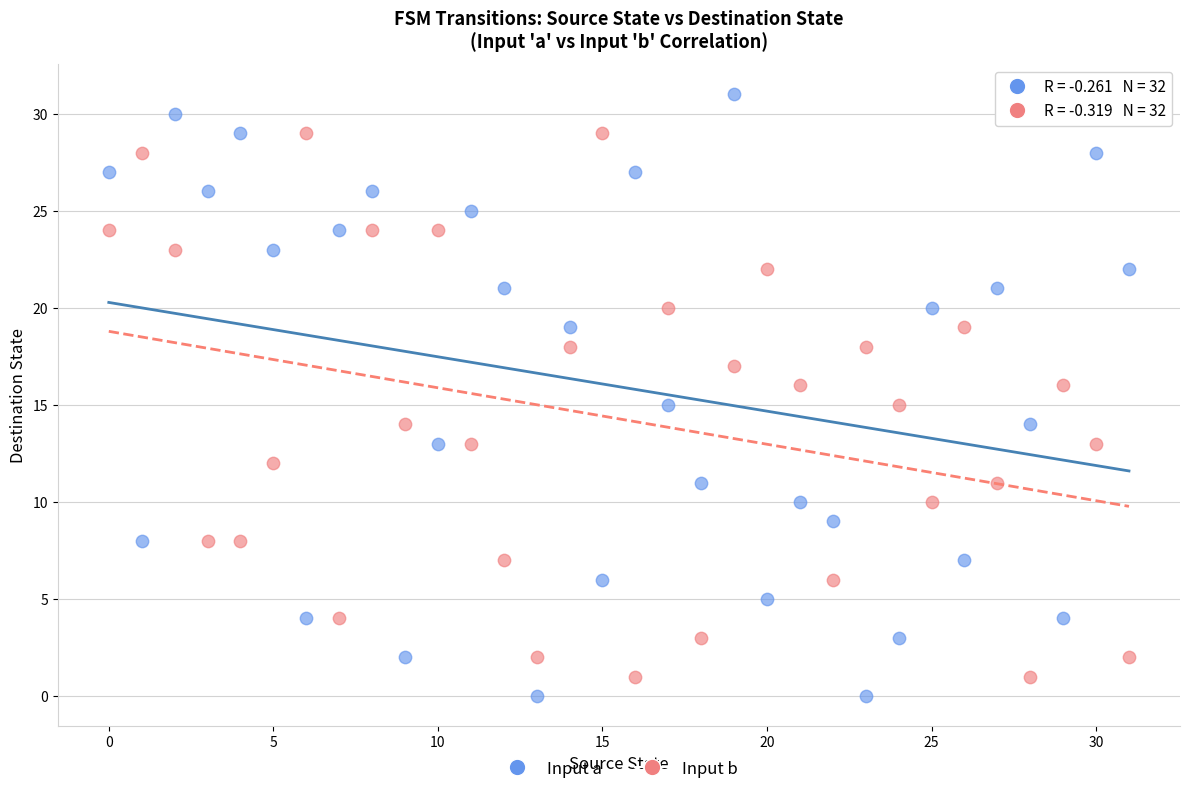

Which series has the largest Y range (max minus min)?

Input a